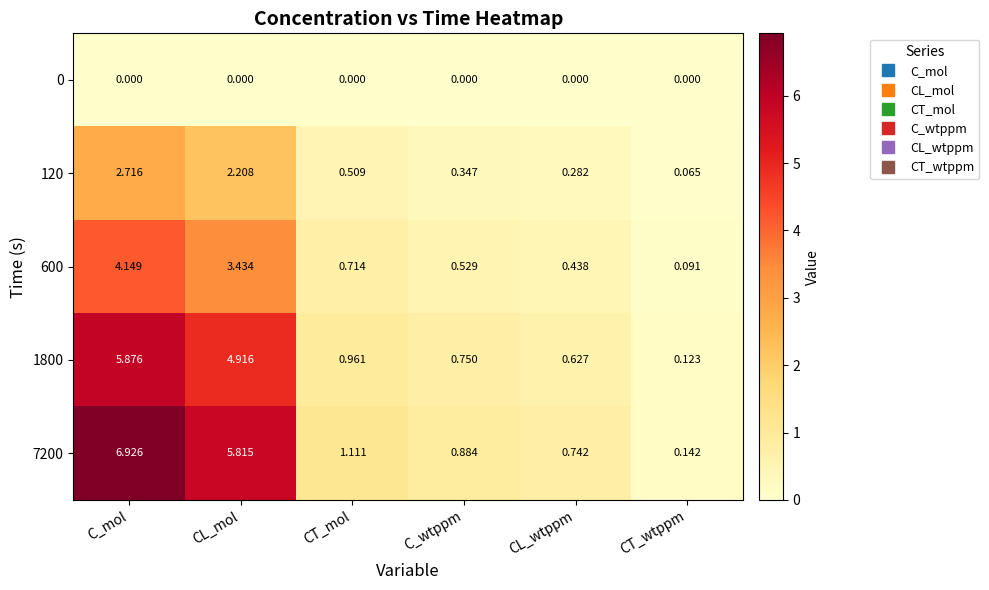

At which category is the sum across all series the highest?

C_mol